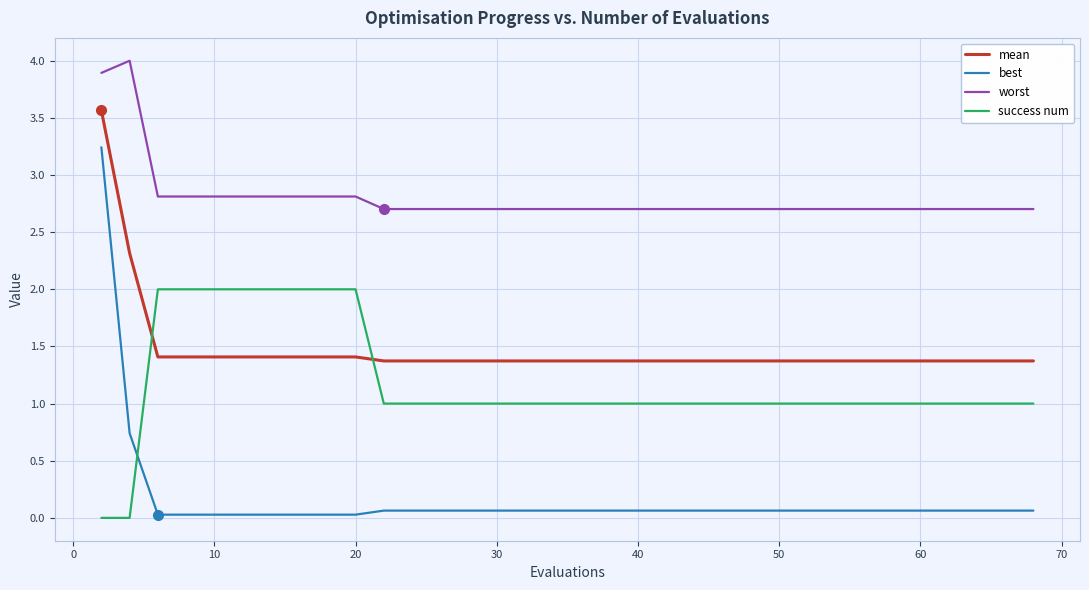

At how many categories does at least one series exceed 2?

40